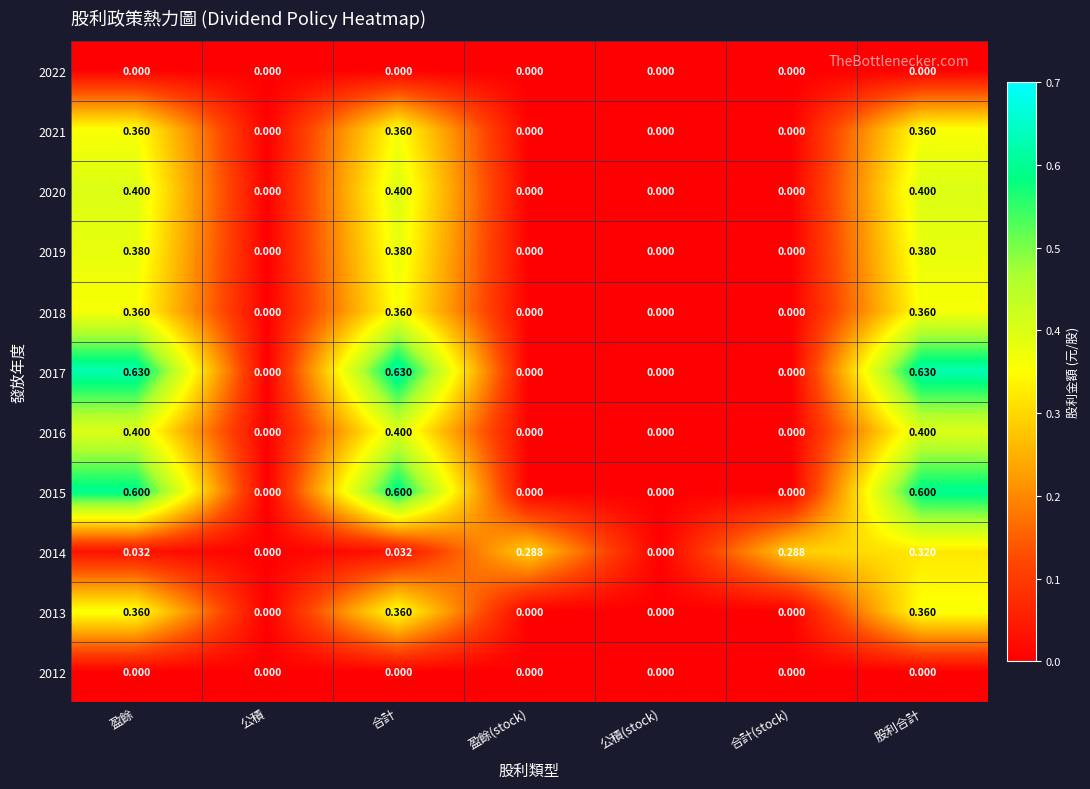

How many positive values does the 2021 series have?

3